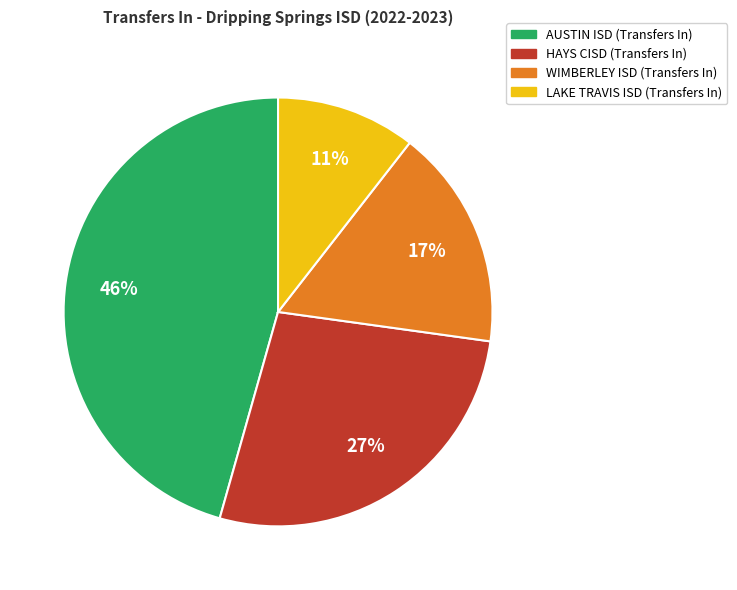

Is LAKE TRAVIS ISD (Transfers In) the majority of the pie?

No